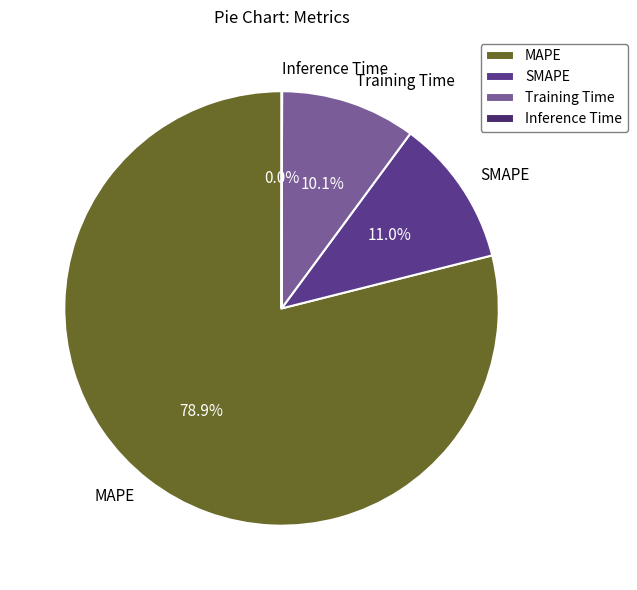

Which slice represents more than half of the pie?

MAPE